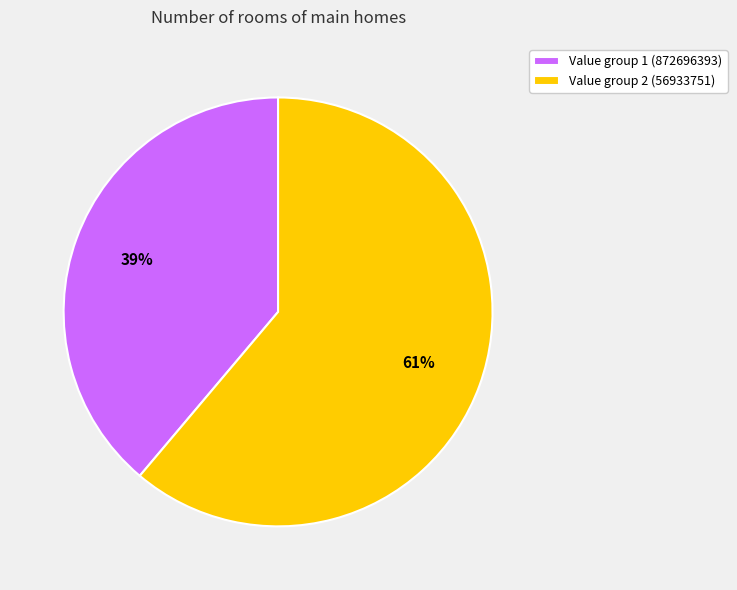

How many slices are in this pie chart?

2